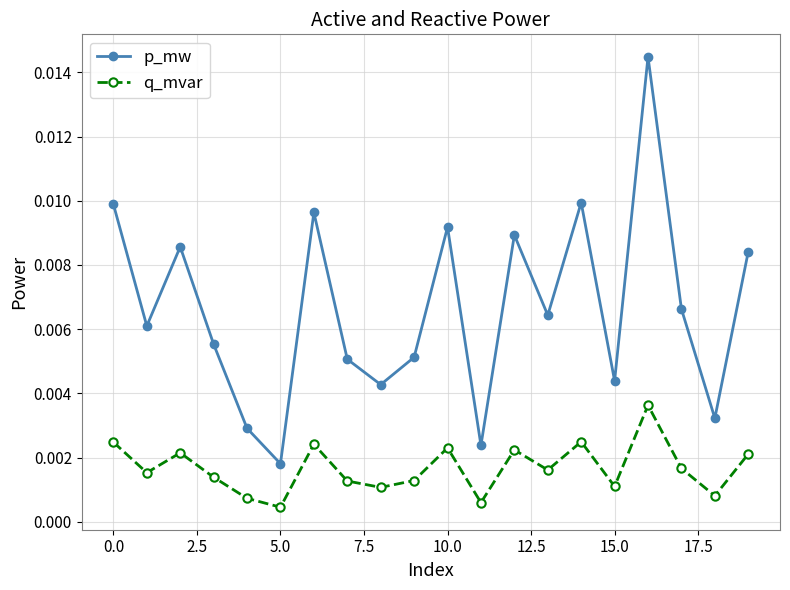

True or false: p_mw has more than 0 interior local peaks.

True